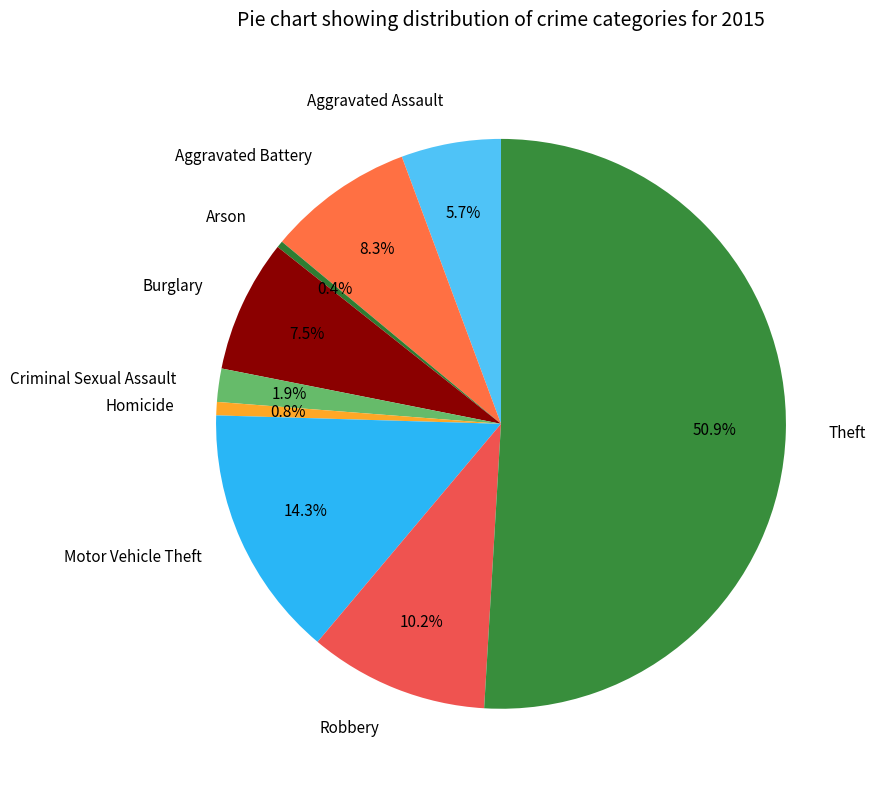

To the nearest percent, what is the combined percentage of Criminal Sexual Assault and Burglary?

9%